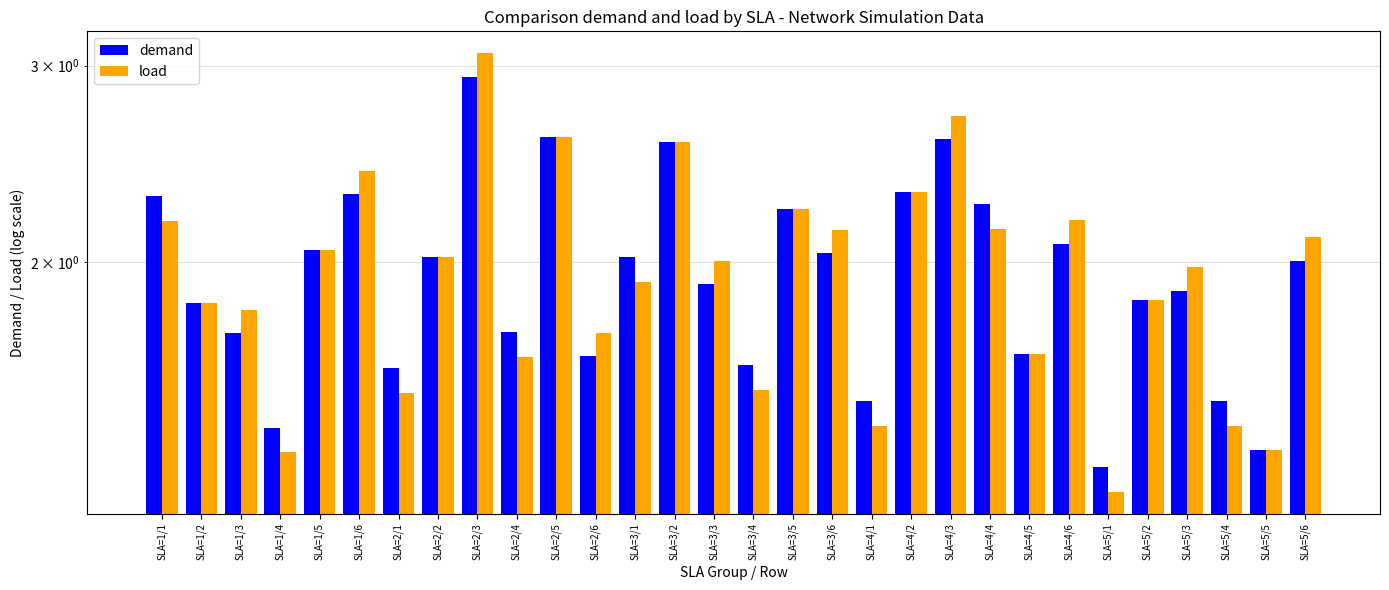

Where is demand nearest to the value 2?

SLA=5/6